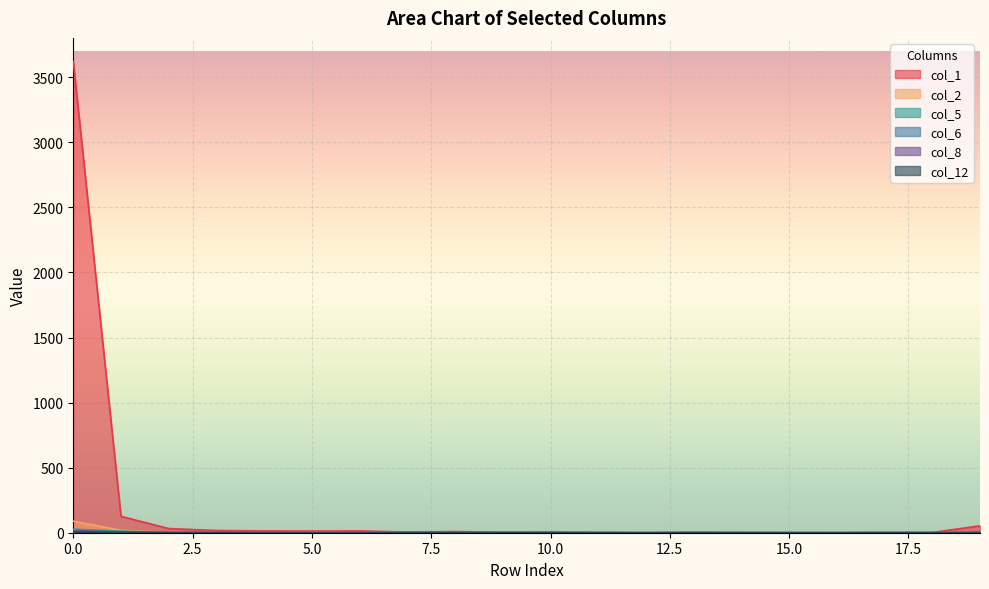

Reading right to left, transcribe all the data shown in this chart.

col_1: 53	2	2	0	1	2	3	0	3	6	4	9	5	14	13	14	17	32	126	3622
col_2: 1	0	1	0	0	0	0	0	0	0	1	0	0	3	1	1	3	2	18	89
col_5: 1	1	1	0	0	0	0	0	0	0	3	1	1	0	0	0	0	2	12	27
col_6: 0	0	1	0	0	0	0	0	0	0	1	0	0	0	0	2	2	0	3	17
col_8: 0	0	0	0	0	0	0	0	0	0	0	2	1	1	0	0	2	0	4	14
col_12: 2	0	0	0	0	0	1	0	0	0	0	0	0	1	0	0	1	1	3	5